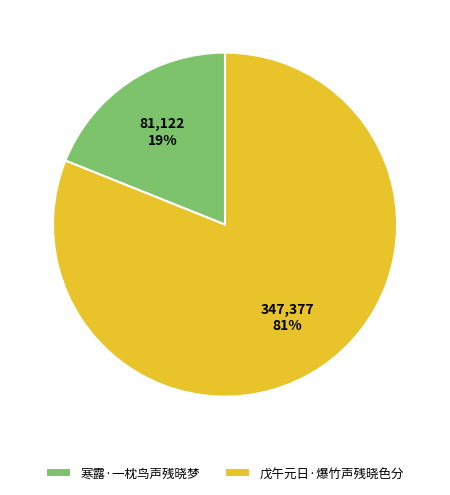

Between 寒露·一枕鸟声残晓梦 and 戊午元日·爆竹声残晓色分, which is larger?

戊午元日·爆竹声残晓色分